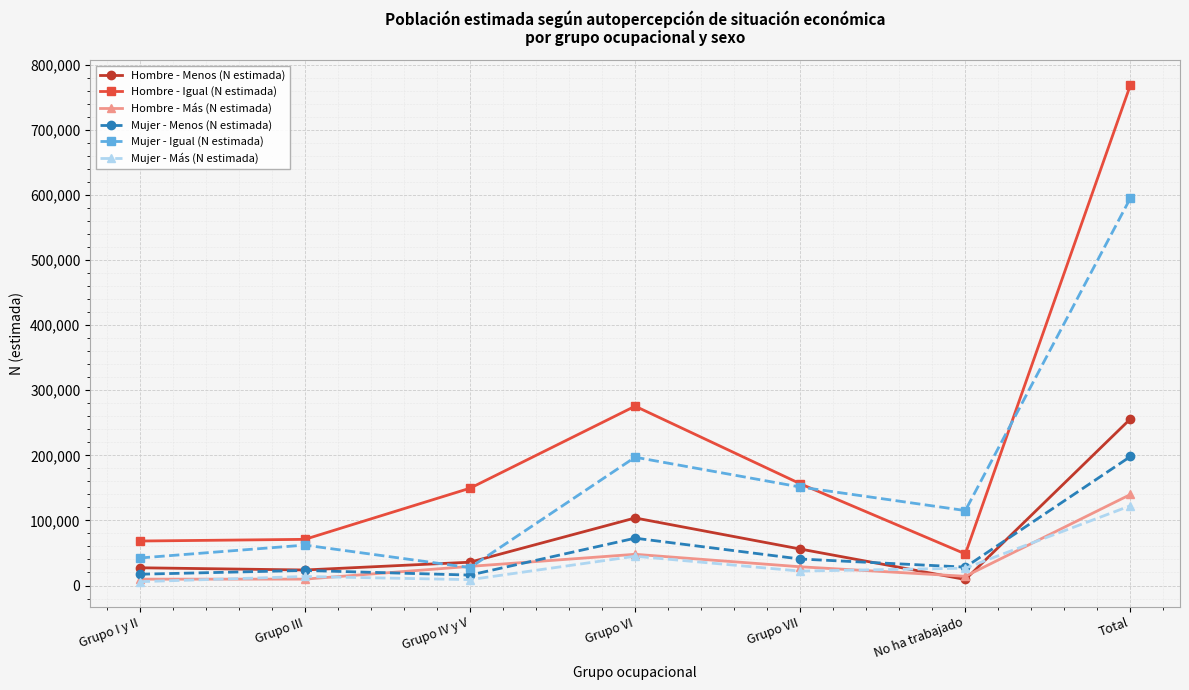

What is the difference between the second highest and second lowest values in the Hombre - Igual (N estimada) series?

207206